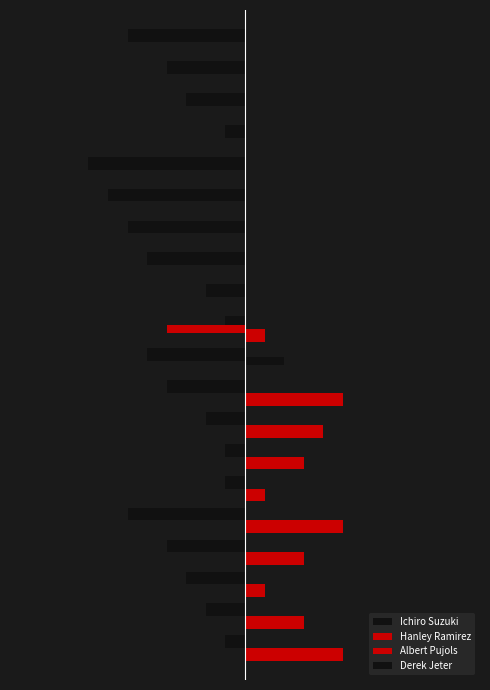

Rank the series at 12 from lowest to highest value.

Ichiro Suzuki, Hanley Ramirez